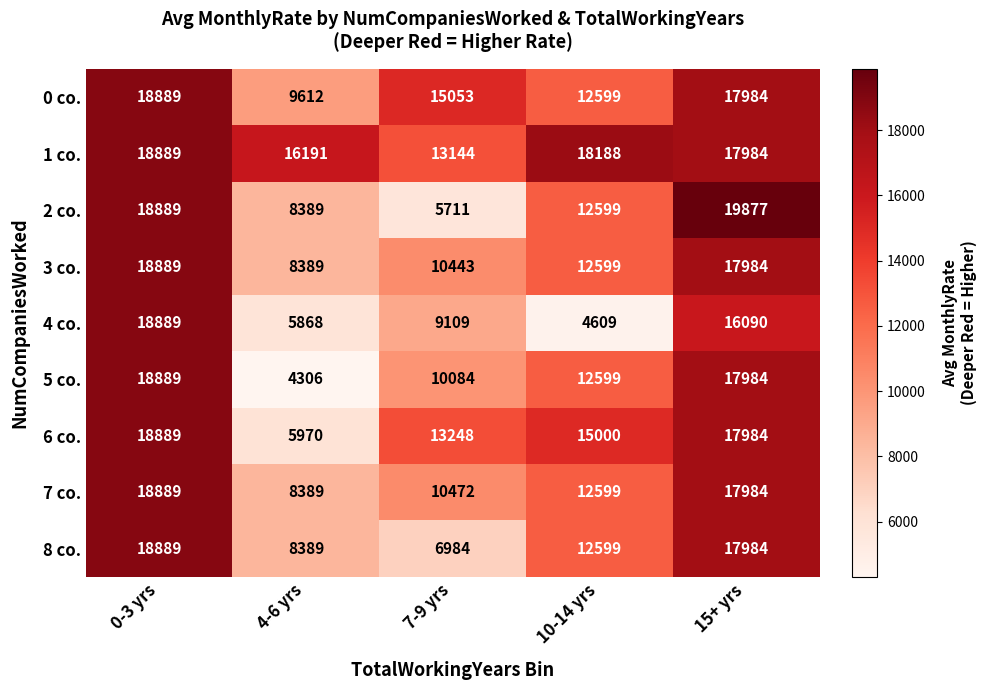

At which label is 5 co. closest to 11597?

10-14 yrs